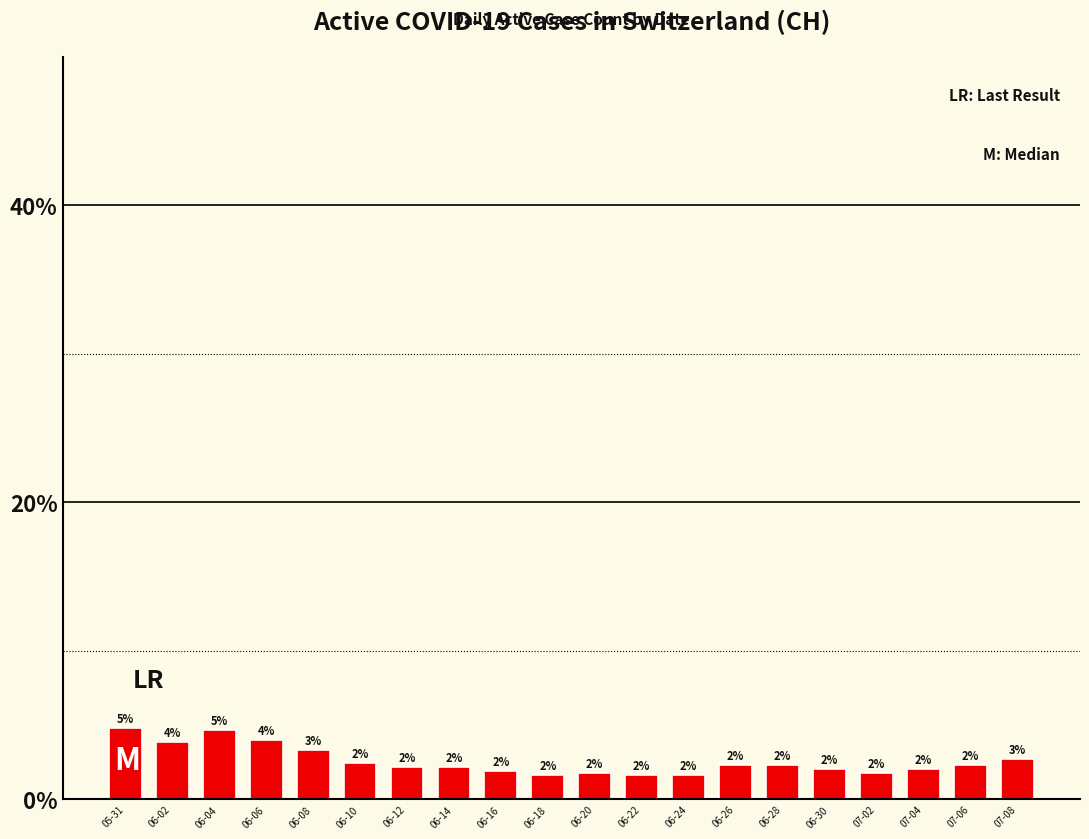

Which category has the lowest value across all series?

06-18